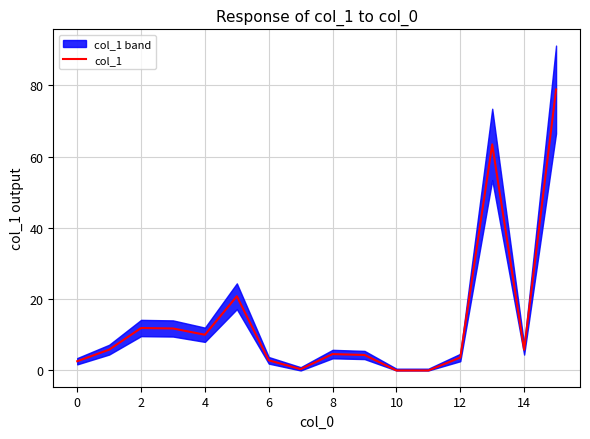

True or false: there are more than 2 points higher than both neighbors.

True